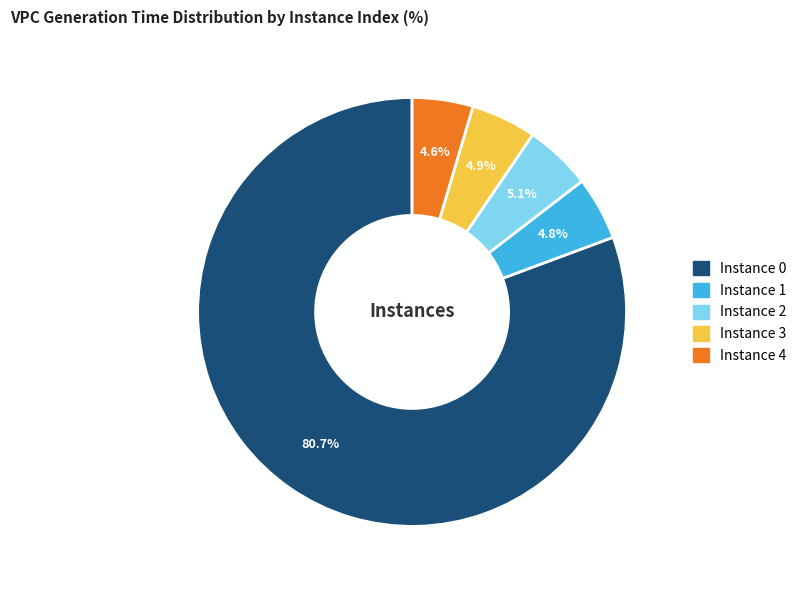

To the nearest percent, what is the average slice percentage?

20%